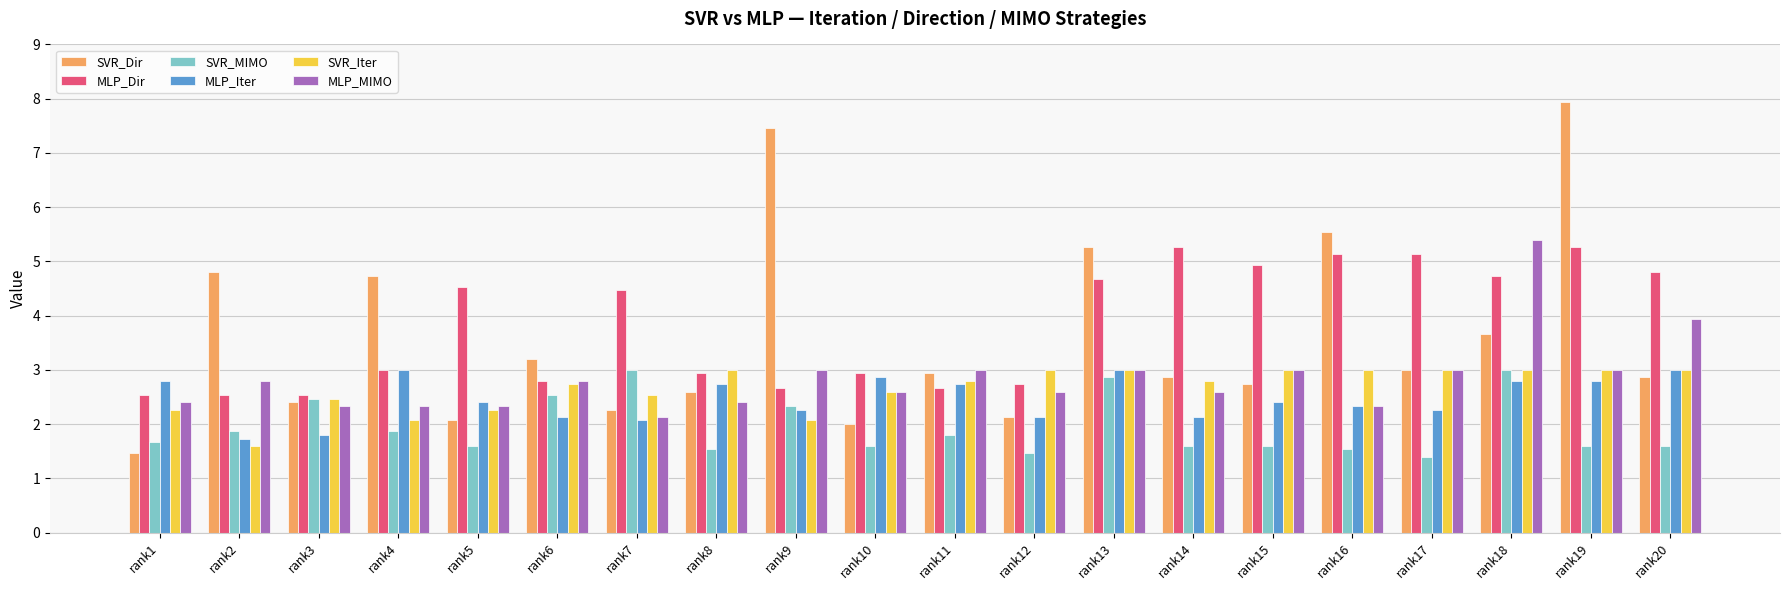

How many bars are there in total?

120